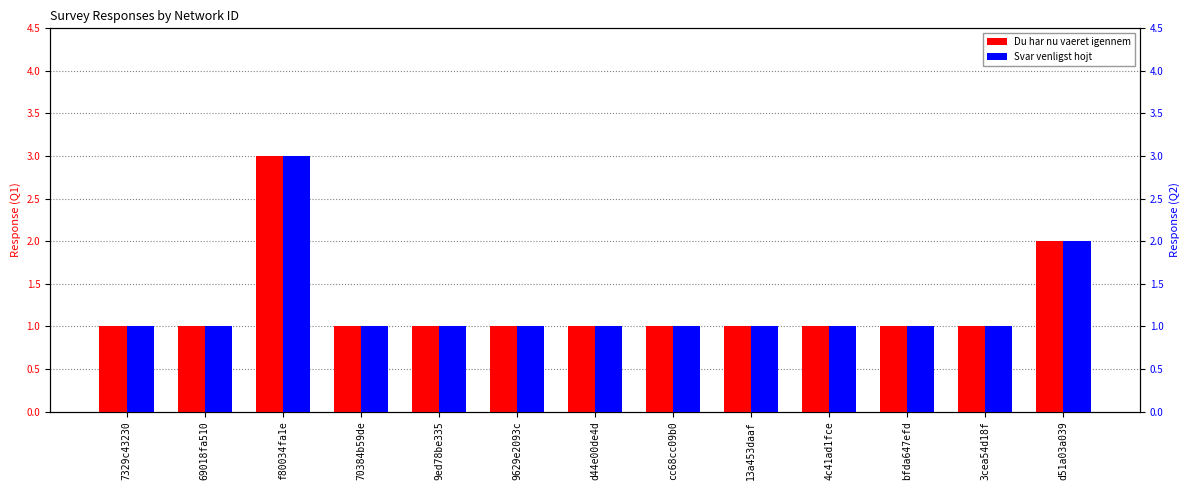

Reading left to right, what are all the values shown in this chart?

Du har nu vaeret igennem: 1	1	3	1	1	1	1	1	1	1	1	1	2
Svar venligst hojt: 1	1	3	1	1	1	1	1	1	1	1	1	2